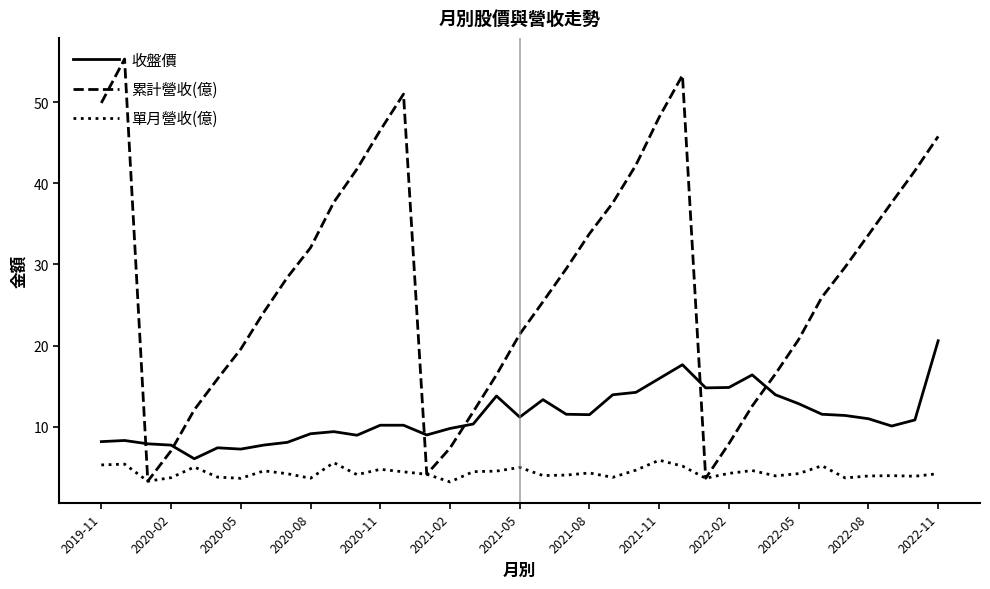

Which series has the largest total across all categories?

累計營收(億)